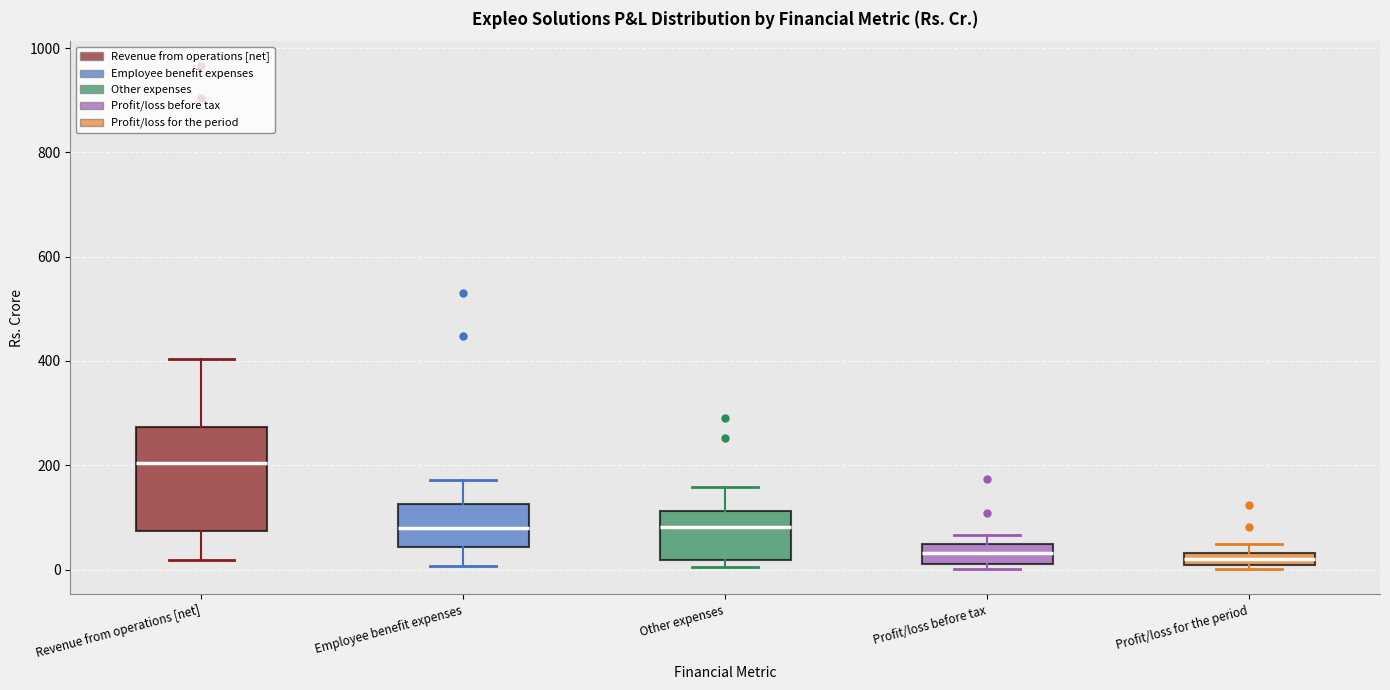

Where is the upper edge of the box for Profit/loss for the period on the y-axis? The values are not printed on the chart, so give them approximately, as read against the axis.

40